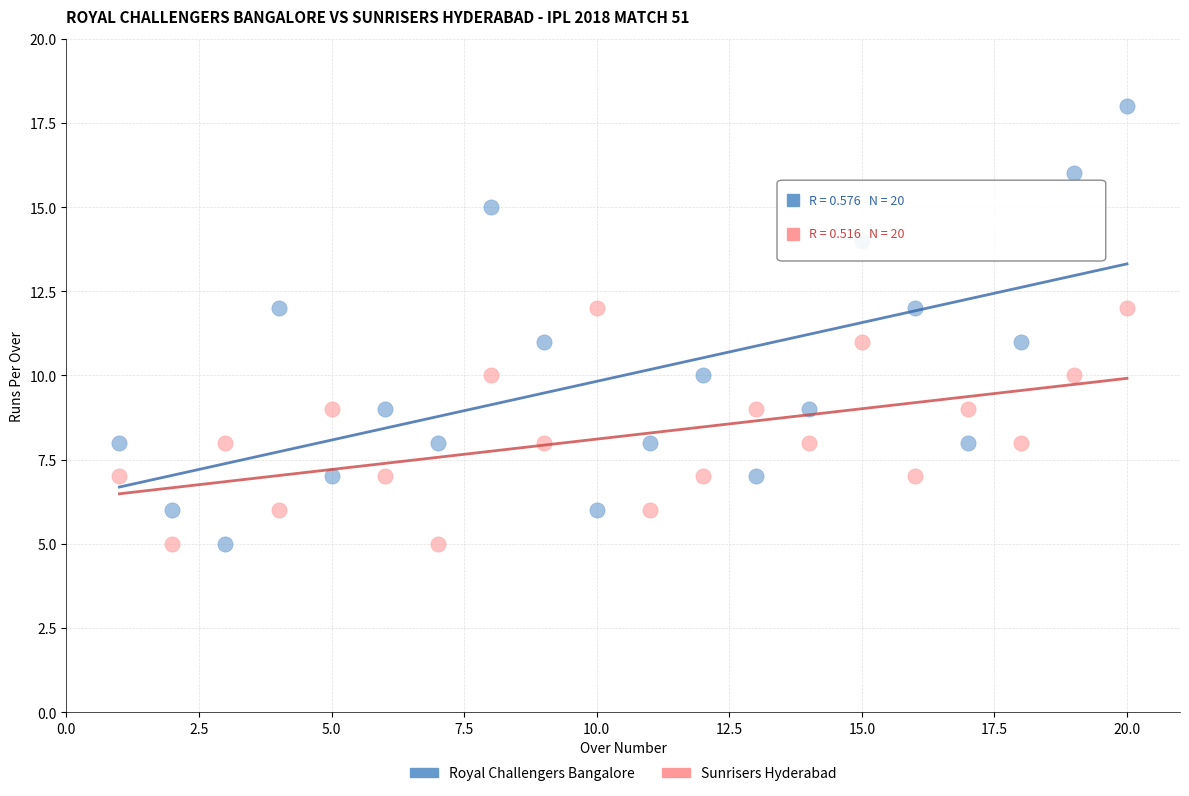

Across all data points, what is the range of X values (max minus min)?

19